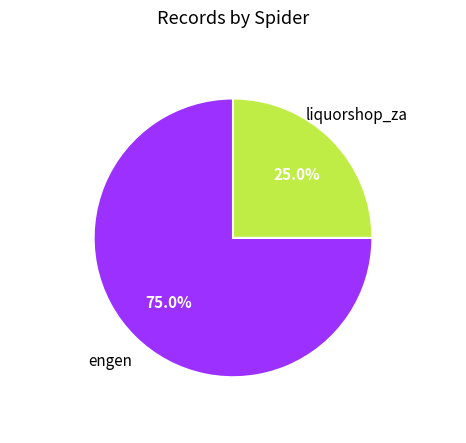

Which category has the smallest portion of the pie?

liquorshop_za